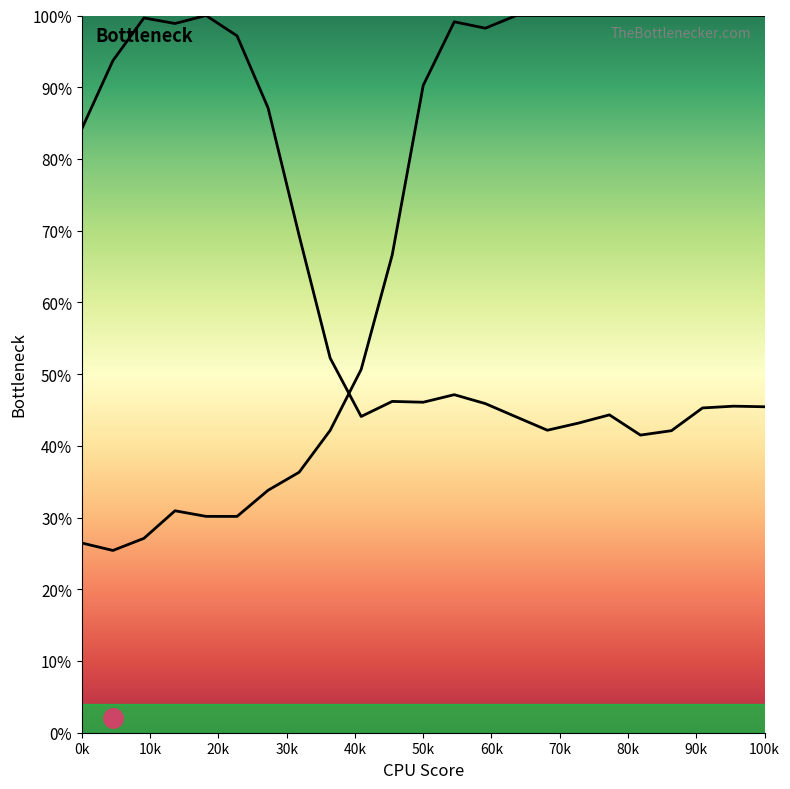

How many lines are shown in the chart?

2